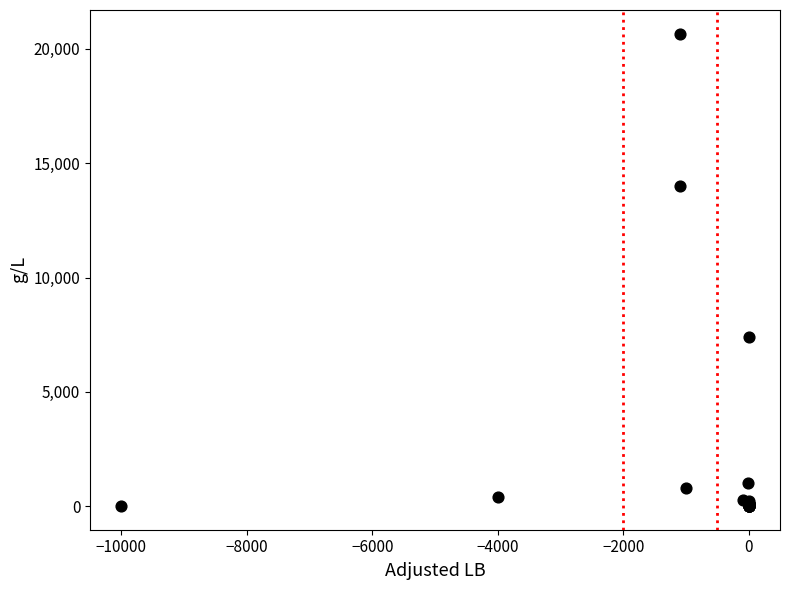

What Y value in the scatter plot is closest to 10335?

7400.0